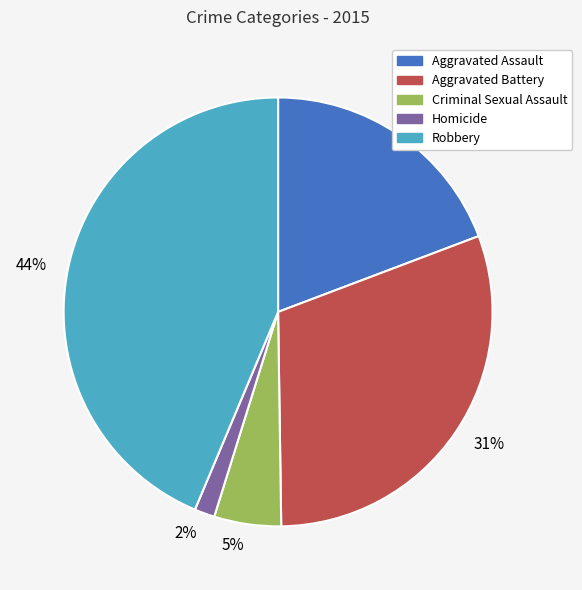

To the nearest percent, what is the average slice percentage?

20%